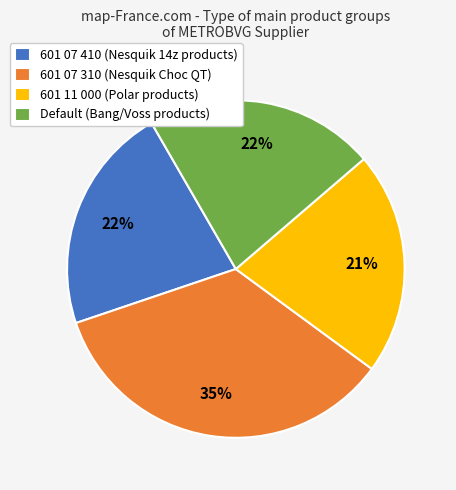

Is there any slice that represents more than half of the pie?

No